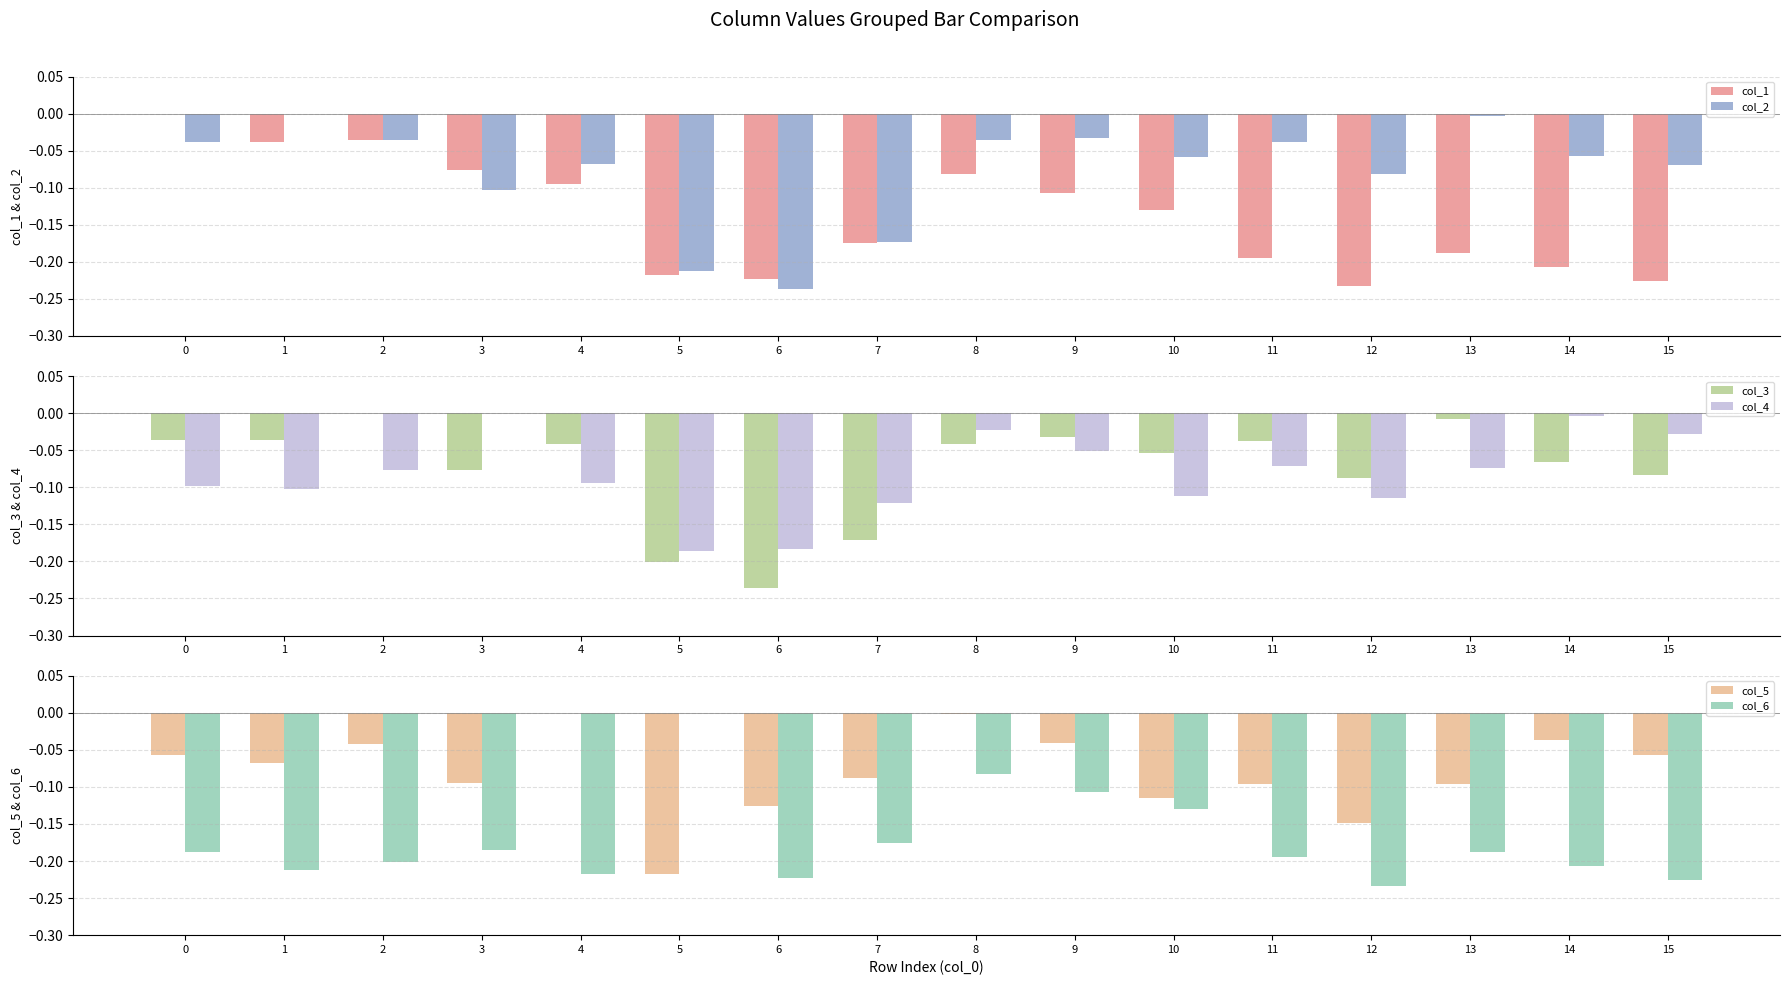

Reading left to right, extract all data points from this chart.

col_1: 0=0.0	1=-0.0	2=-0.0	3=-0.1	4=-0.1	5=-0.2	6=-0.2	7=-0.2	8=-0.1	9=-0.1	10=-0.1	11=-0.2	12=-0.2	13=-0.2	14=-0.2	15=-0.2
col_2: 0=-0.0	1=0.0	2=-0.0	3=-0.1	4=-0.1	5=-0.2	6=-0.2	7=-0.2	8=-0.0	9=-0.0	10=-0.1	11=-0.0	12=-0.1	13=-0.0	14=-0.1	15=-0.1
col_3: 0=-0.0	1=-0.0	2=0.0	3=-0.1	4=-0.0	5=-0.2	6=-0.2	7=-0.2	8=-0.0	9=-0.0	10=-0.1	11=-0.0	12=-0.1	13=-0.0	14=-0.1	15=-0.1
col_4: 0=-0.1	1=-0.1	2=-0.1	3=-0.0	4=-0.1	5=-0.2	6=-0.2	7=-0.1	8=-0.0	9=-0.1	10=-0.1	11=-0.1	12=-0.1	13=-0.1	14=-0.0	15=-0.0
col_5: 0=-0.1	1=-0.1	2=-0.0	3=-0.1	4=-0.0	5=-0.2	6=-0.1	7=-0.1	8=-0.0	9=-0.0	10=-0.1	11=-0.1	12=-0.1	13=-0.1	14=-0.0	15=-0.1
col_6: 0=-0.2	1=-0.2	2=-0.2	3=-0.2	4=-0.2	5=0.0	6=-0.2	7=-0.2	8=-0.1	9=-0.1	10=-0.1	11=-0.2	12=-0.2	13=-0.2	14=-0.2	15=-0.2